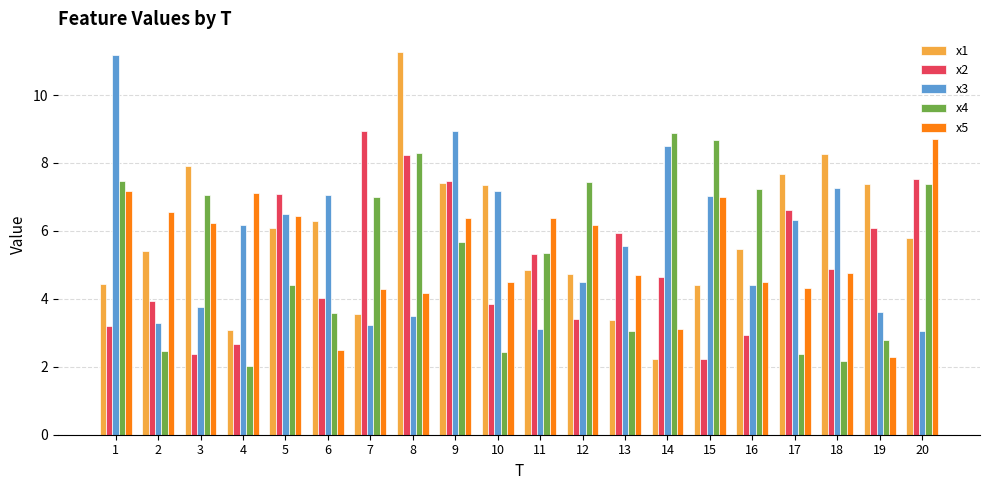

What is the total value across all series at 16?

24.5